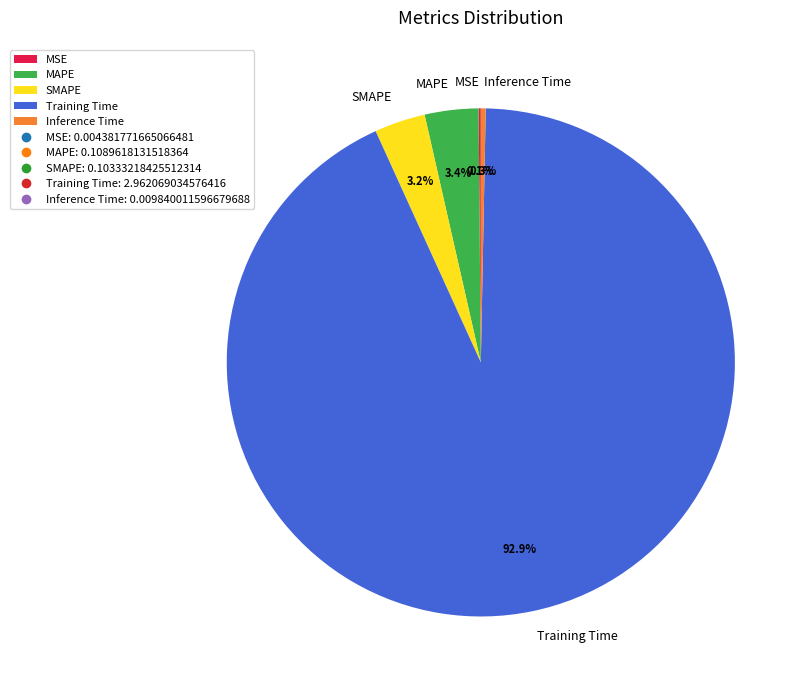

To the nearest percent, what percentage of the pie is Training Time?

93%